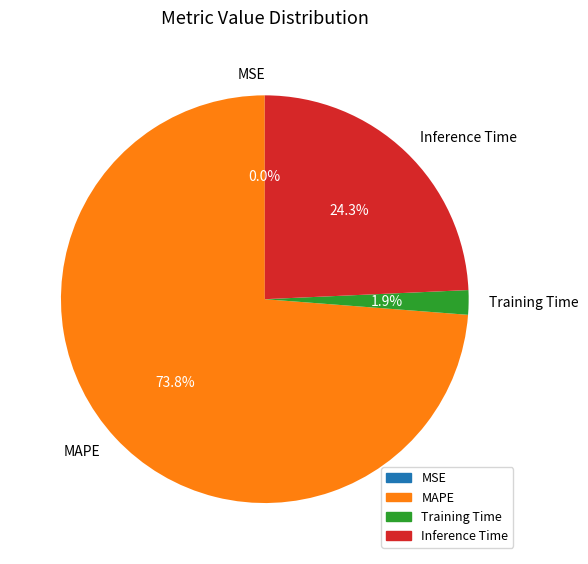

Which has a higher value, Training Time or MAPE?

MAPE